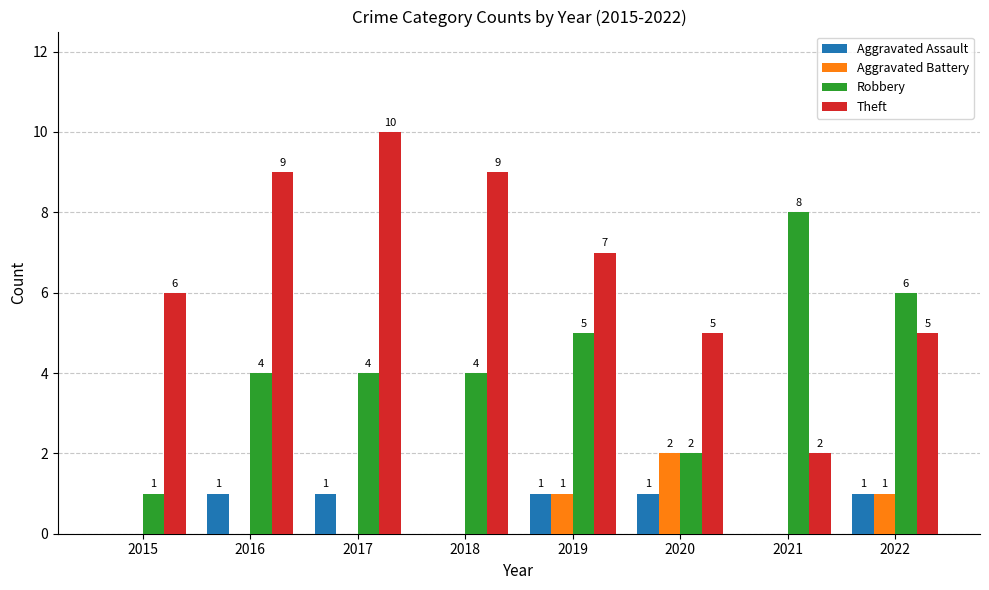

What is the total value across all series at 2020?

10